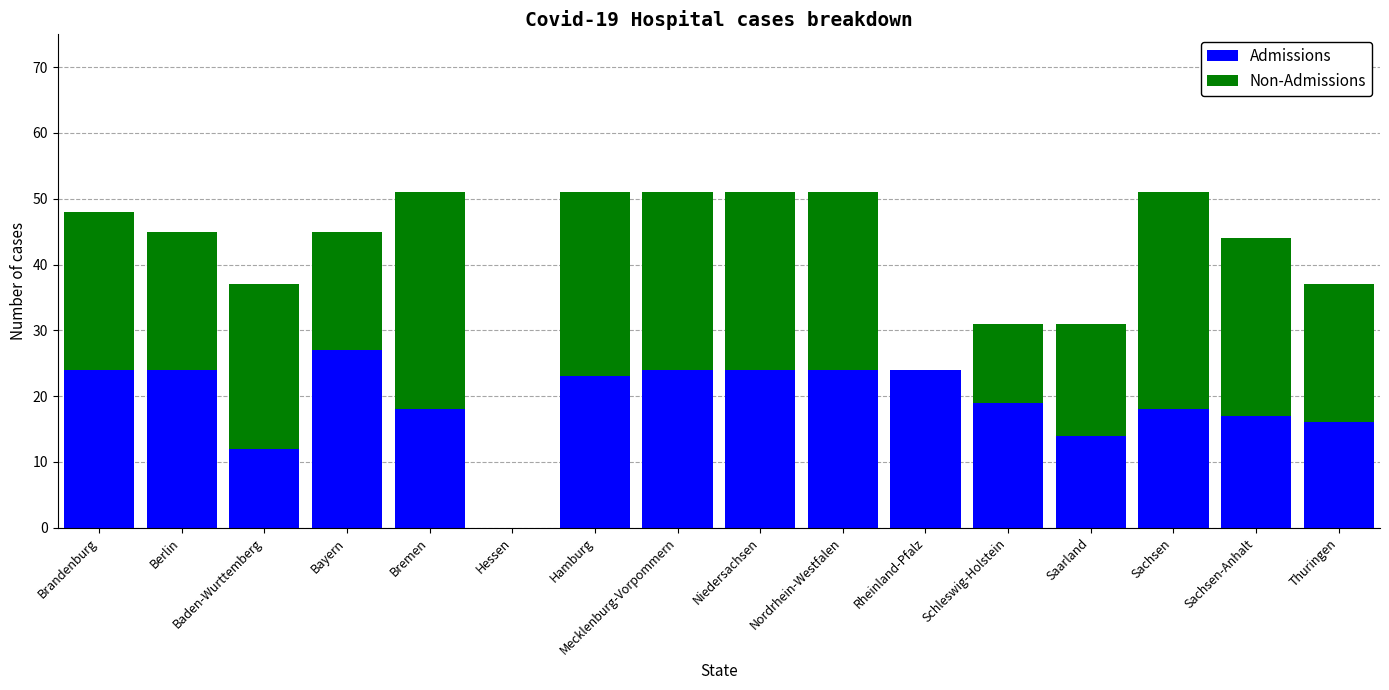

What is the sum of all Admissions values?

308